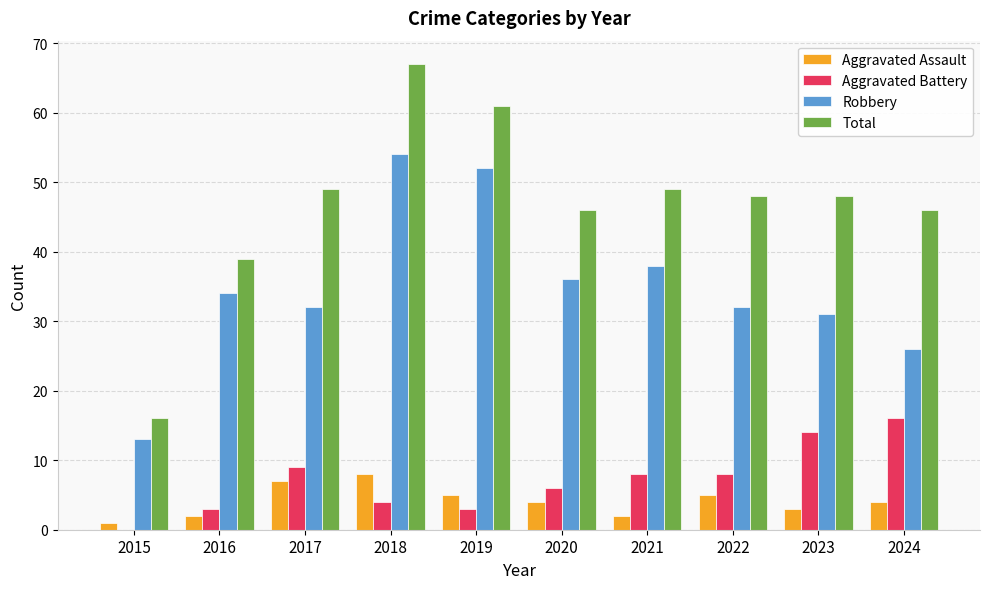

How many groups of bars are there?

10